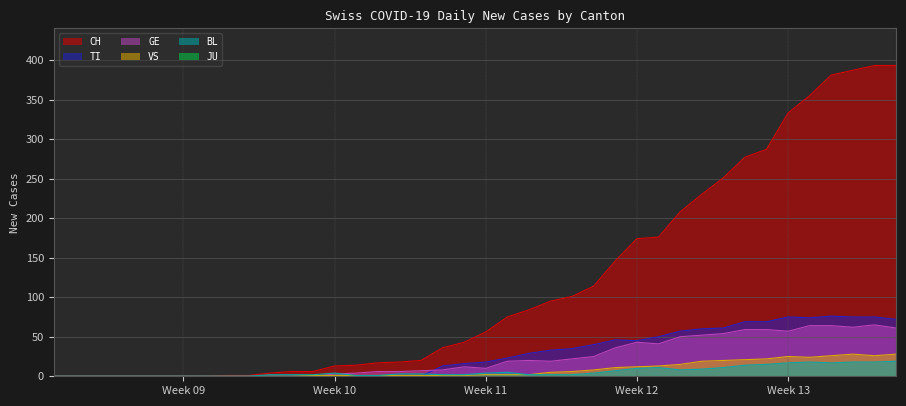

True or false: VS has more than 0 points higher than both neighbors.

True